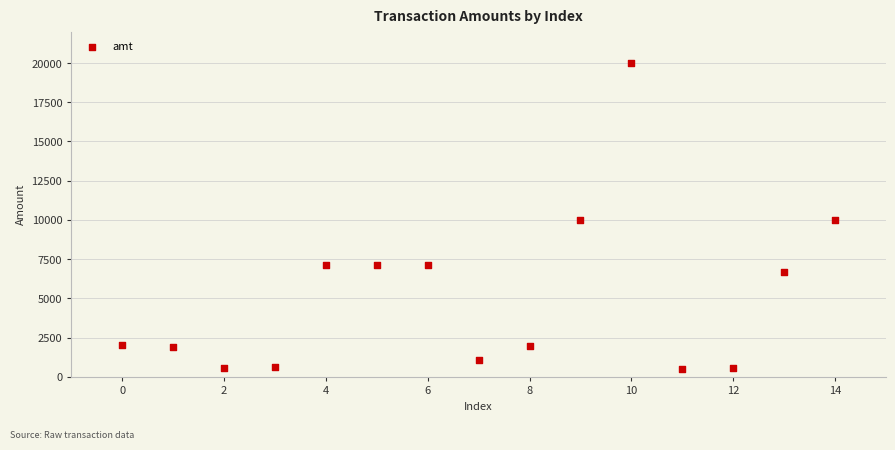

What is the range of Y values (max minus min)?

19472